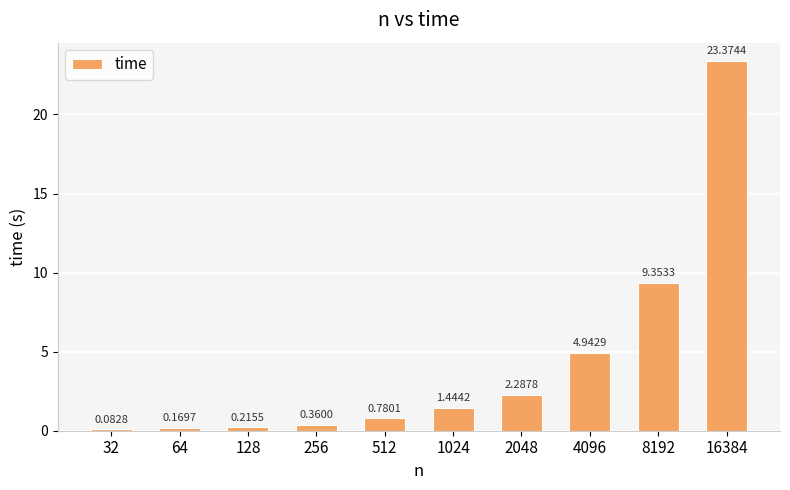

What is the change in value from 128 to 256?

+0.1